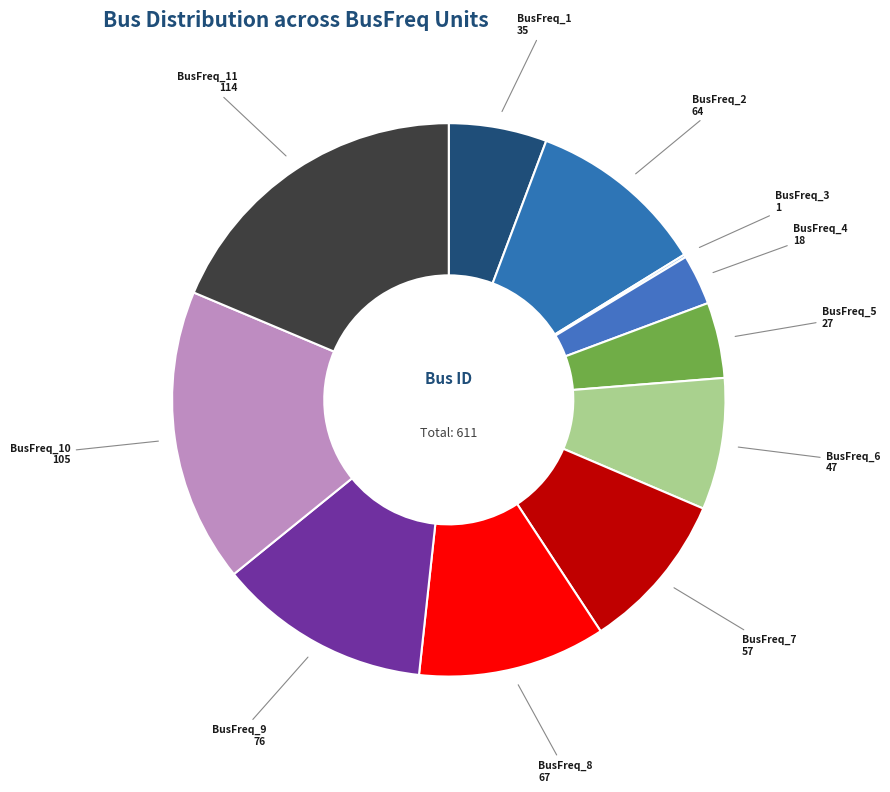

What is the largest slice in the pie chart?

BusFreq_11